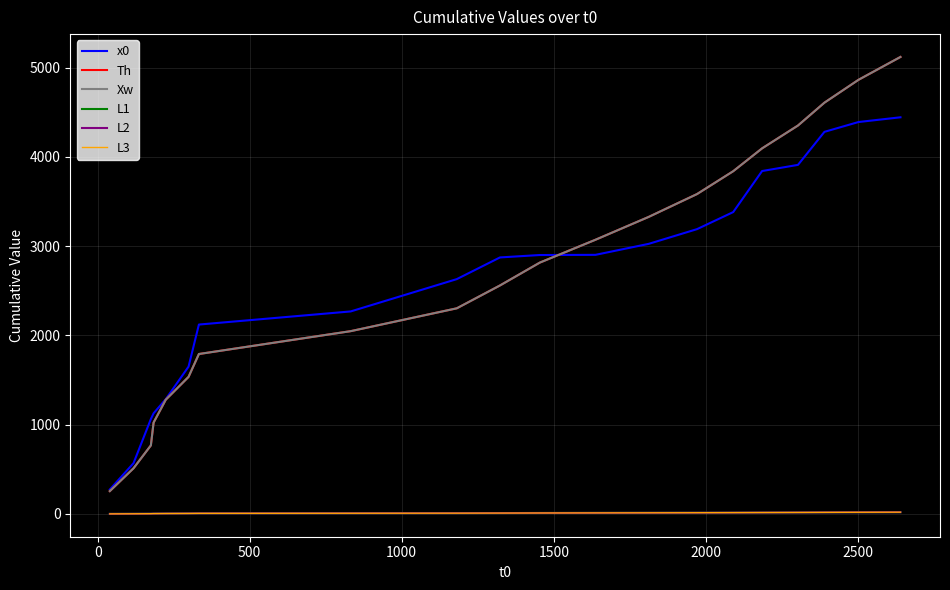

Reading left to right, list all the values displayed in this chart.

x0: 274	569	1063	1128	1286	1651	2122	2269	2631	2874	2901	2903	3026	3191	3382	3842	3911	4281	4391	4444
Th: 256	512	768	1024	1280	1536	1792	2048	2304	2560	2816	3072	3328	3584	3840	4096	4352	4608	4864	5120
Xw: 256	512	768	1024	1280	1536	1792	2048	2304	2560	2816	3072	3328	3584	3840	4096	4352	4608	4864	5120
L1: 1	2	3	4	5	6	7	8	9	10	11	12	13	14	15	16	17	18	19	20
L2: 1	2	3	4	5	6	7	8	9	10	11	12	13	14	15	16	17	18	19	20
L3: 1	2	3	4	5	6	7	8	9	10	11	12	13	14	15	16	17	18	19	20